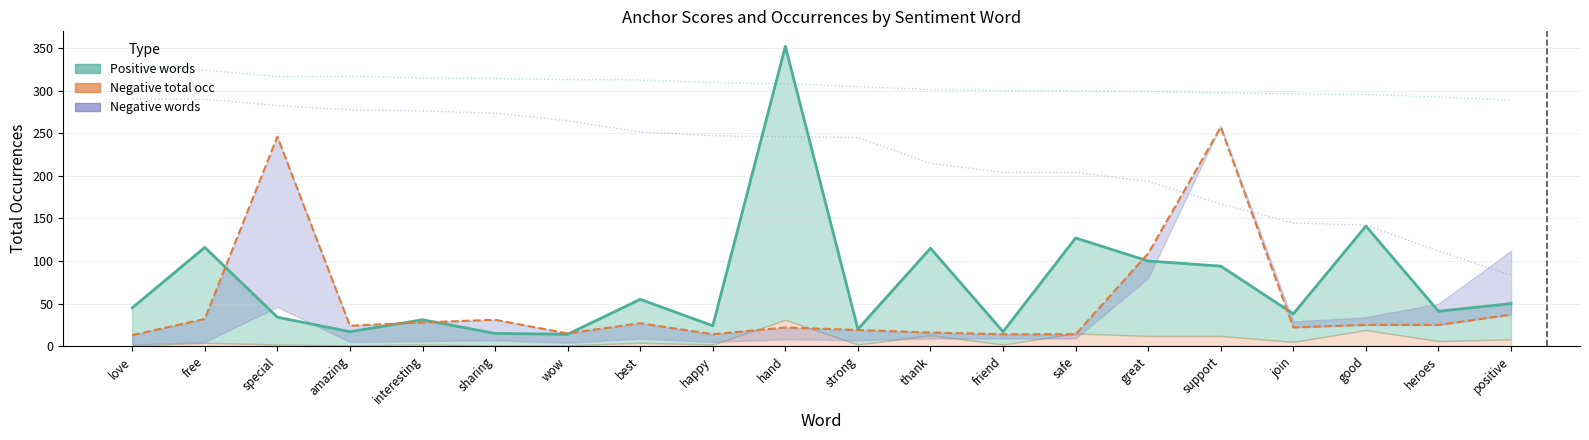

How many categories are shown in the chart?

20